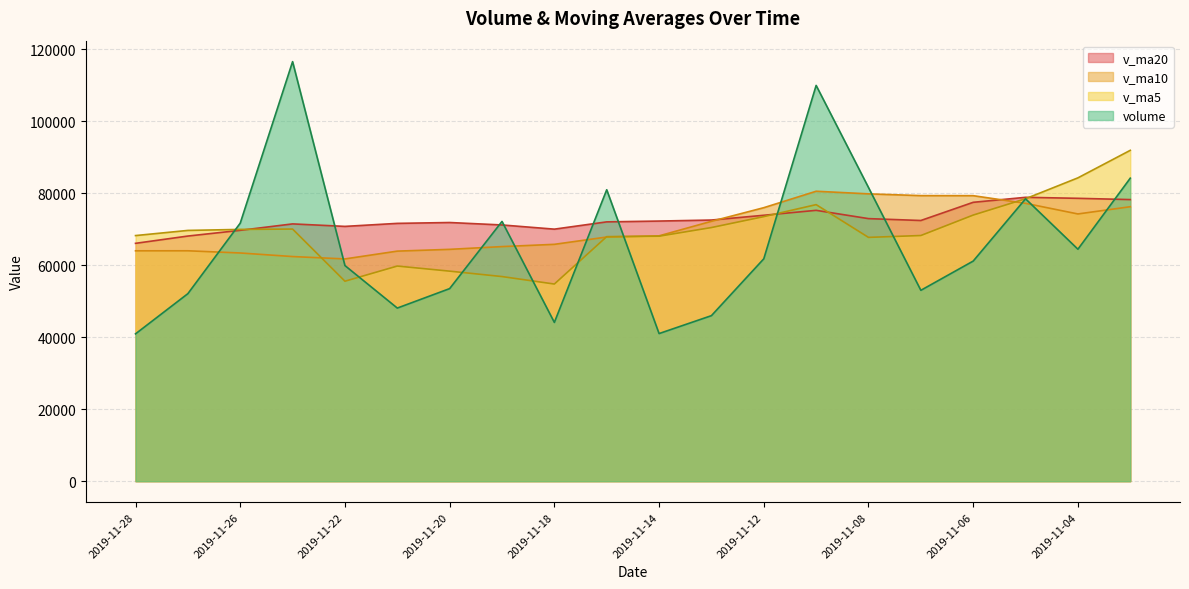

What is the difference between the maximum and minimum values in the v_ma5 series?

37168.3